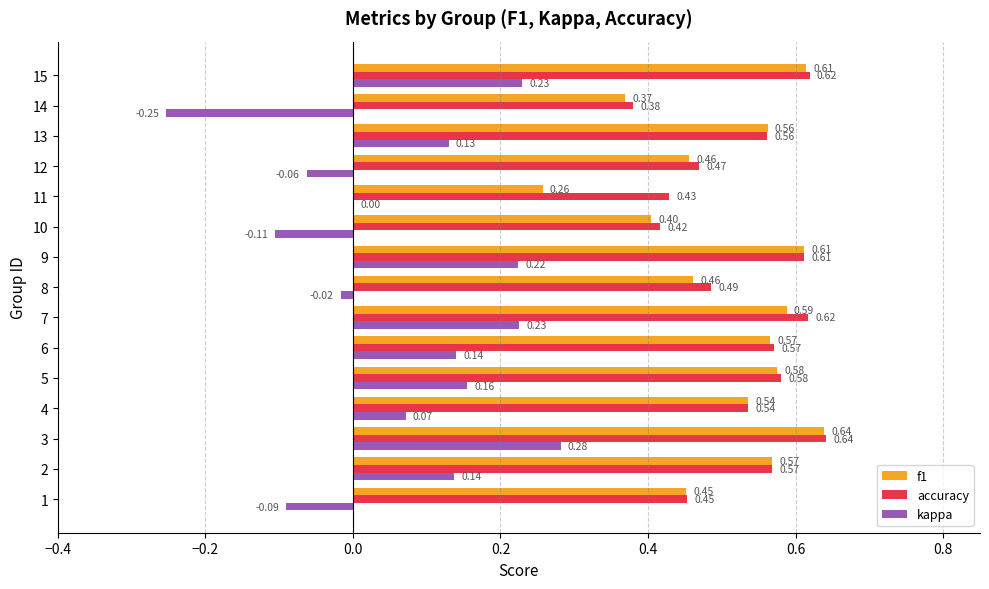

Between 4 and 8, which series saw the biggest shift?

kappa